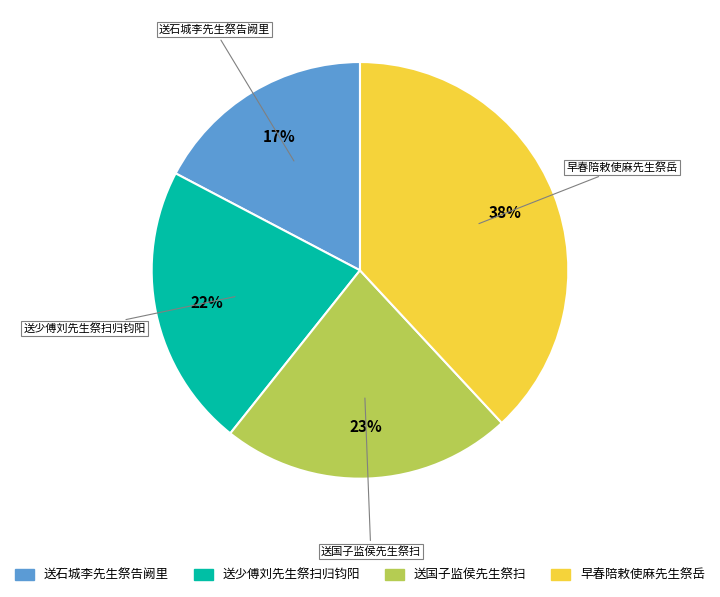

Is 送少傅刘先生祭扫归钧阳 the majority of the pie?

No